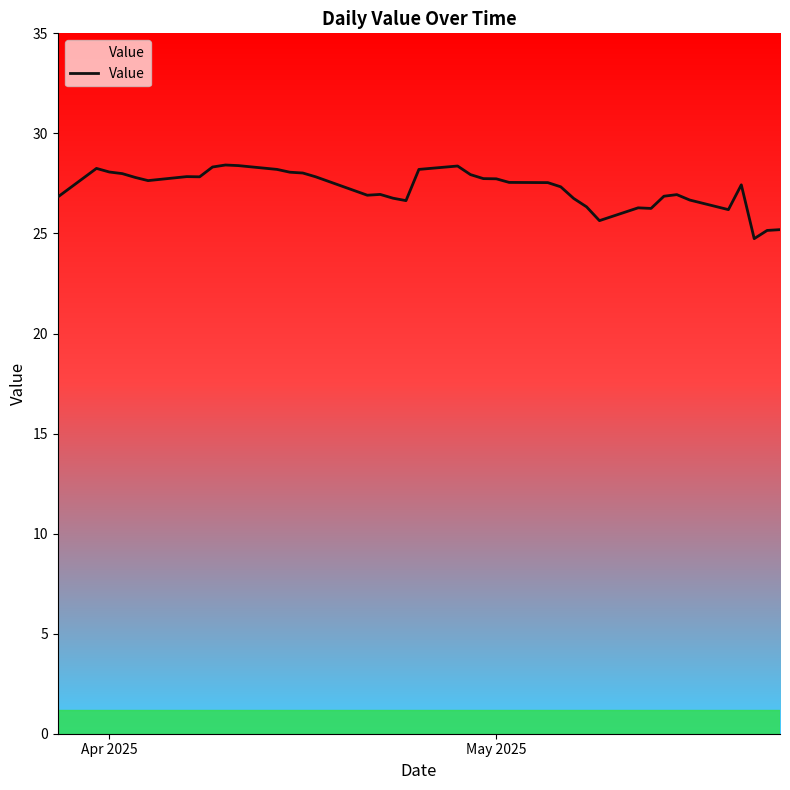

What is the minimum value shown in the chart?

24.7